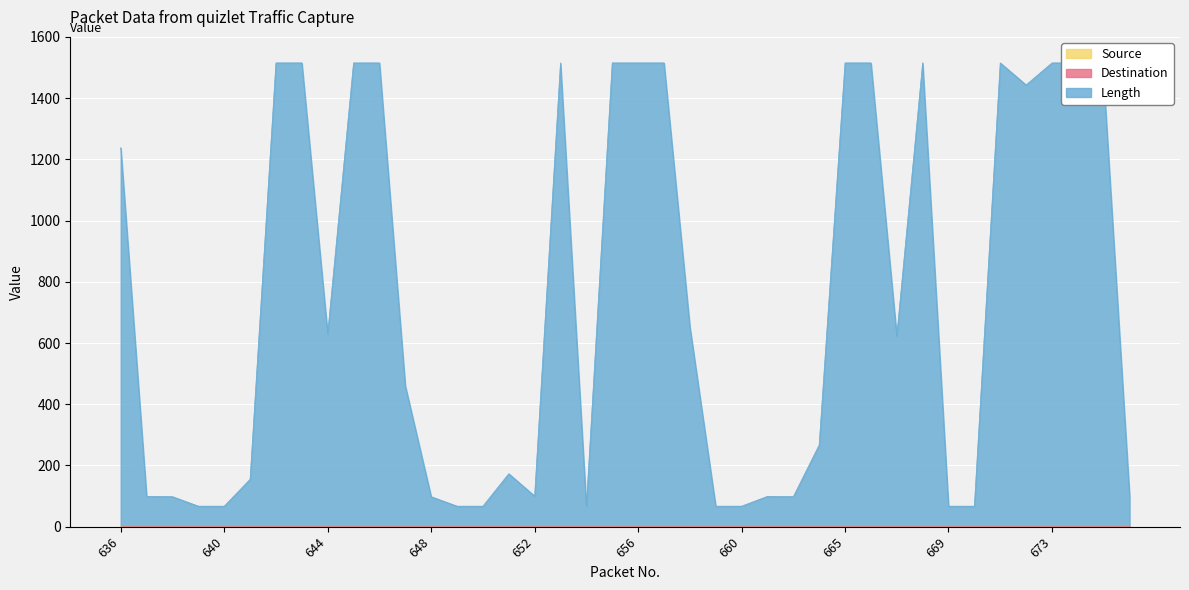

In Length, how many points are lower than both neighbors (excluding endpoints)?

6